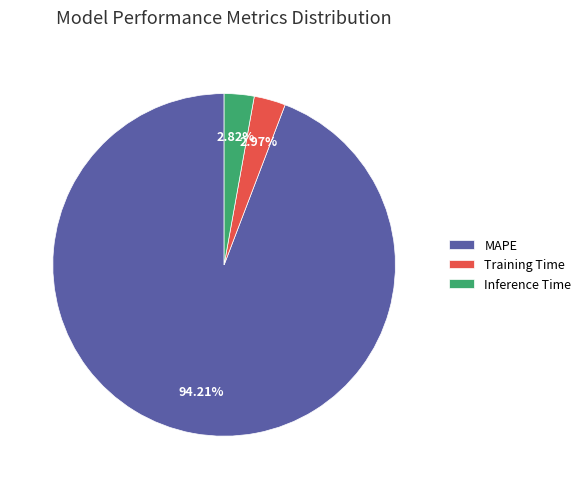

How much of the chart is everything except Inference Time?

97.2%